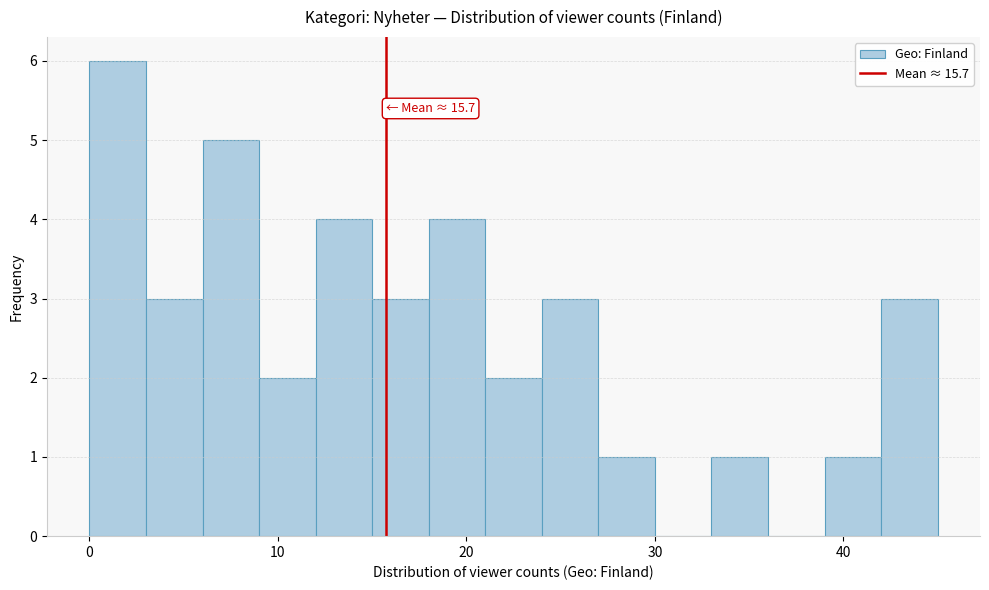

Around what value on the x-axis is the tallest bar? Give the approximate position of its centre, as read against the axis.

2